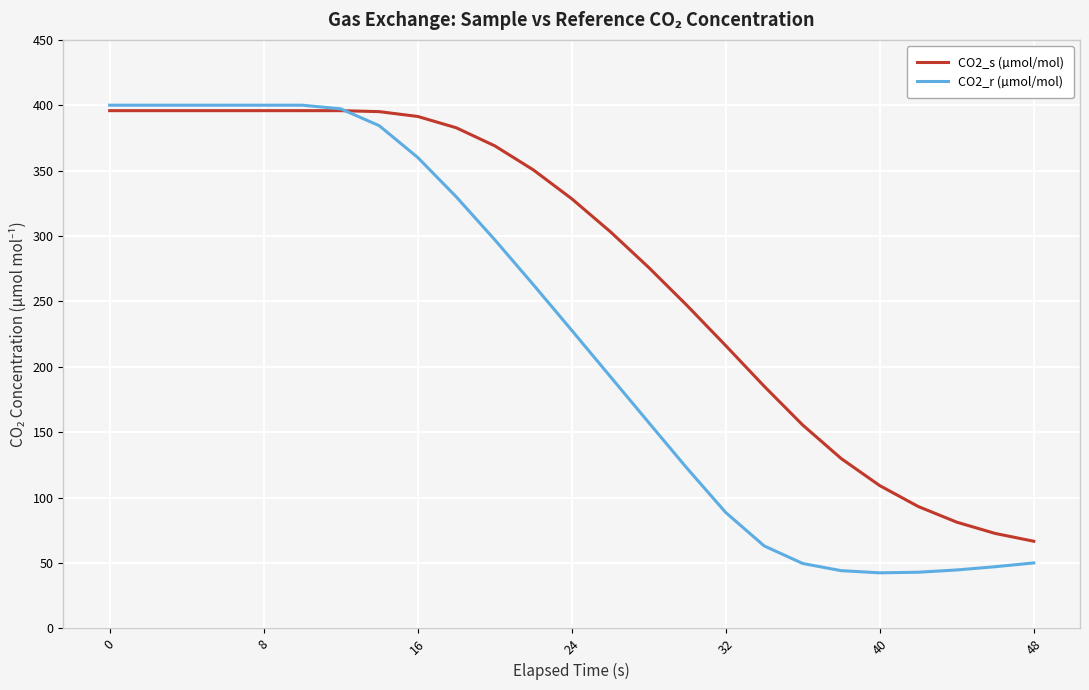

Which series has the largest total across all categories?

CO2_s (µmol/mol)